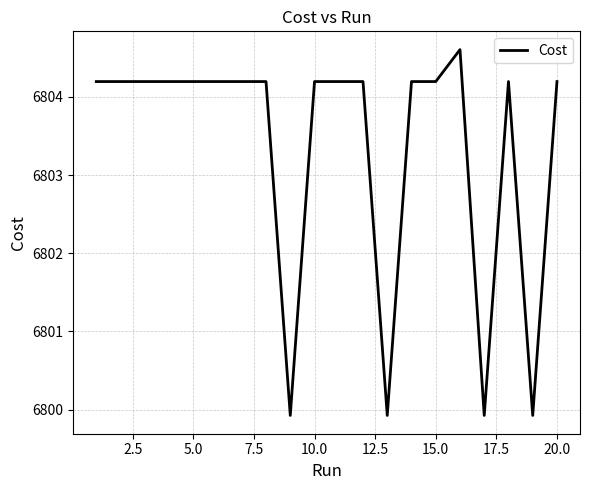

What is the minimum value shown in the chart?

6799.9